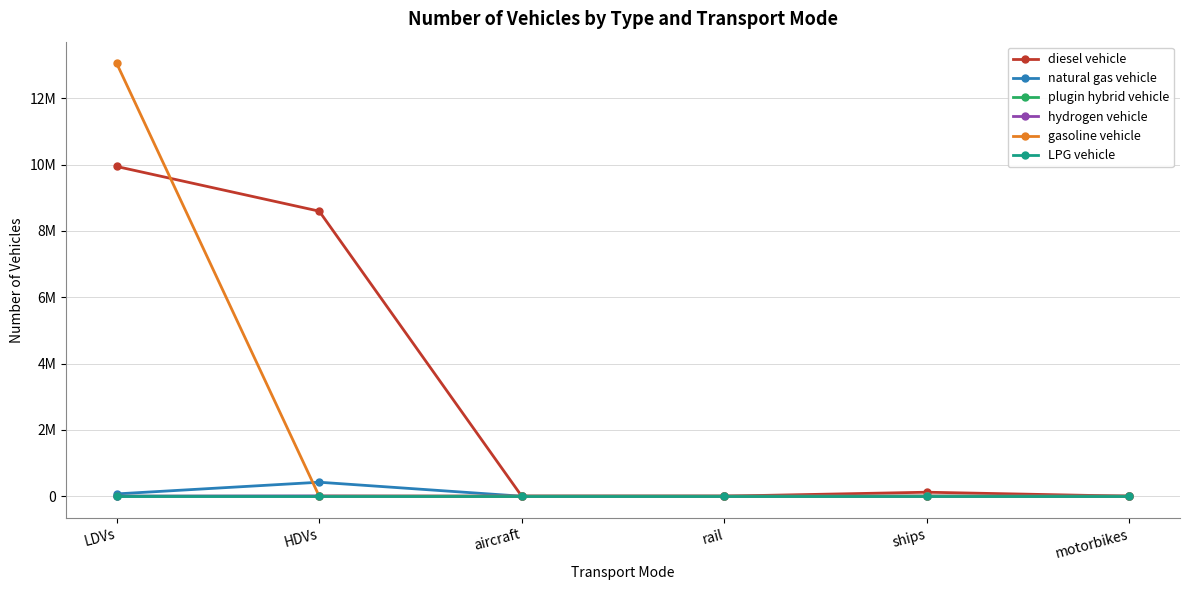

Rank the series by their maximum value, from highest to lowest.

gasoline vehicle, diesel vehicle, natural gas vehicle, hydrogen vehicle, plugin hybrid vehicle, LPG vehicle